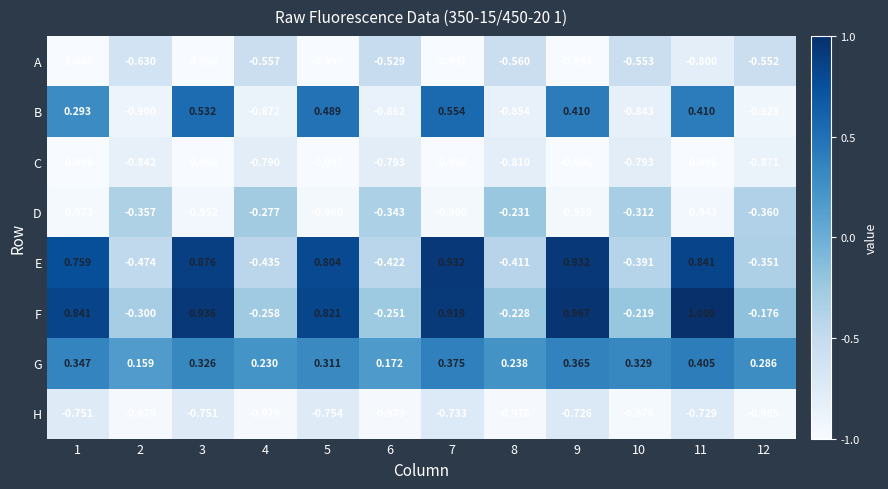

What is the maximum value shown in the chart?

1.0